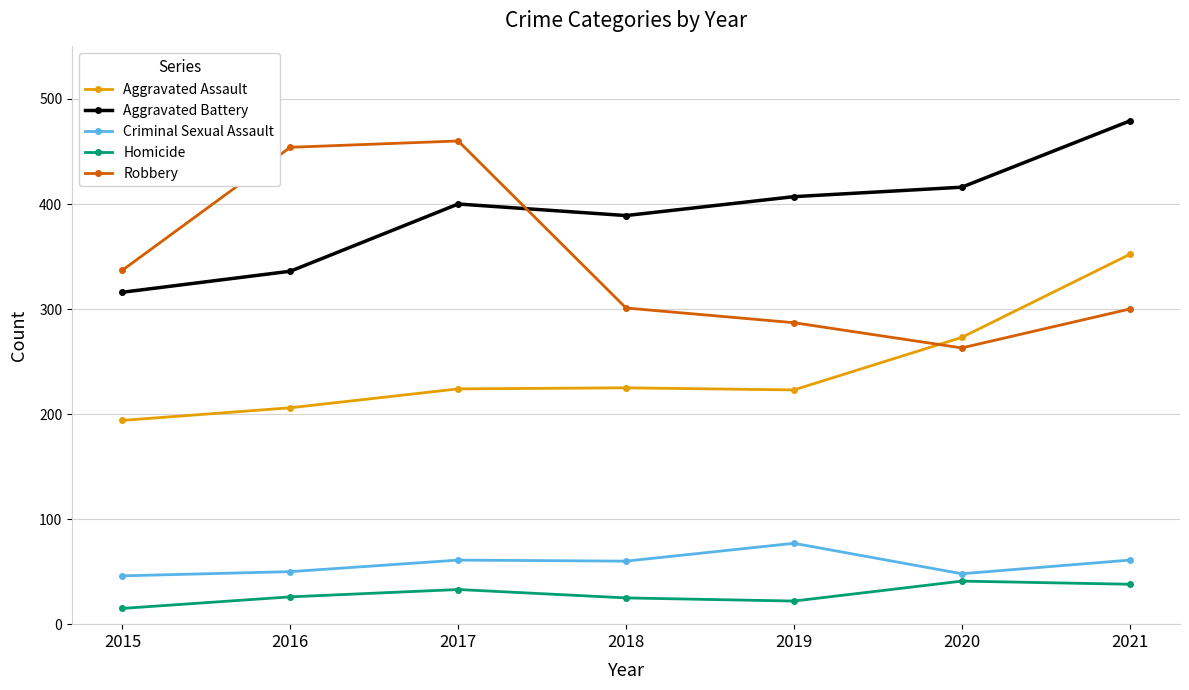

How many interior local peaks does the Robbery series have?

1